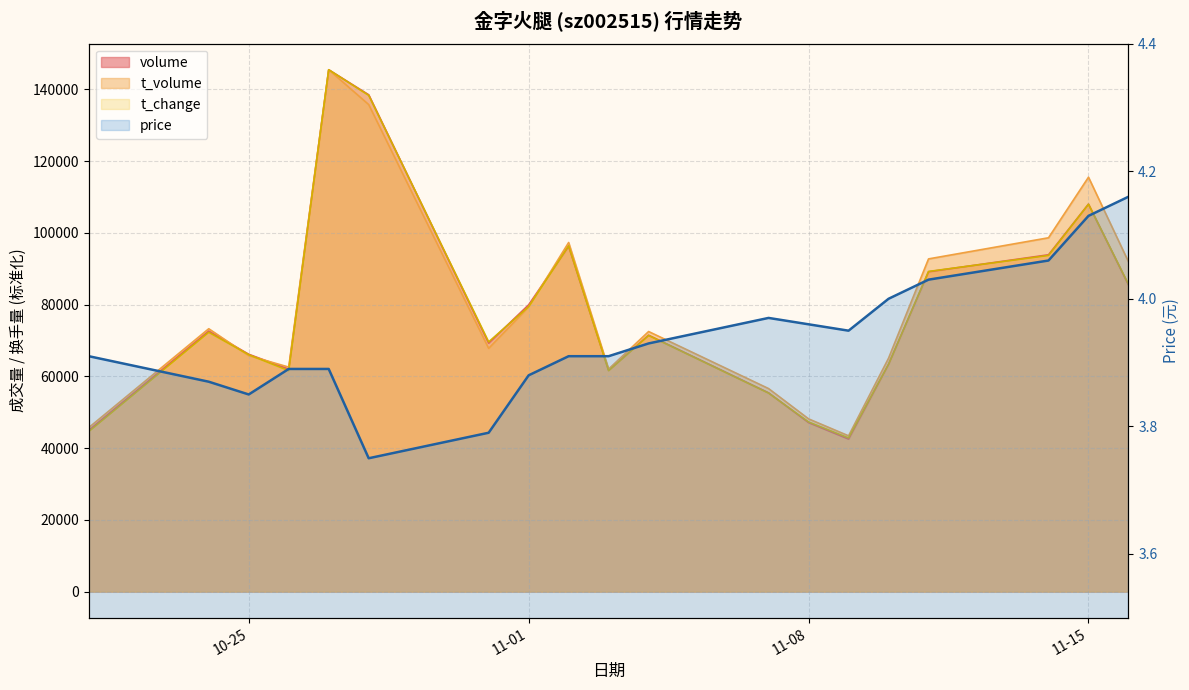

What is the change in value from 10-25 to 11-15?

+0.3